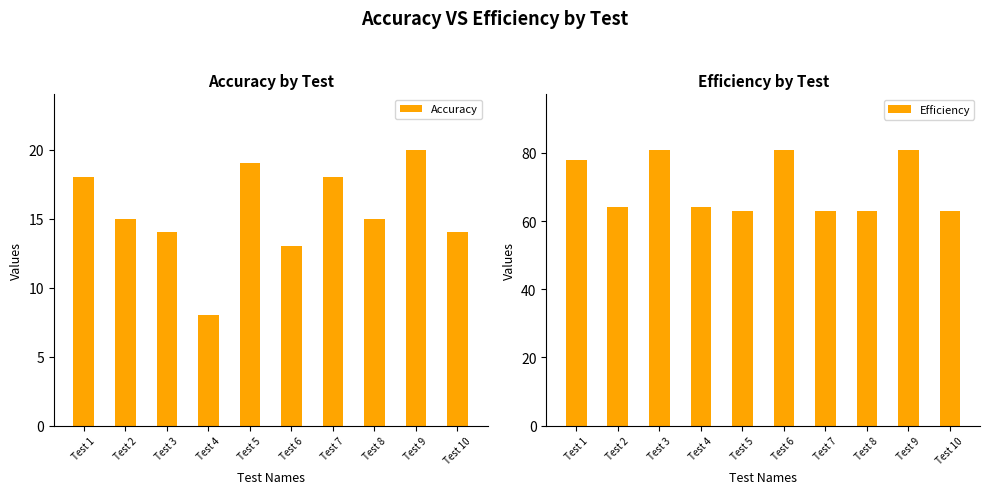

Is it true that Efficiency equals 81 at Test 6?

True